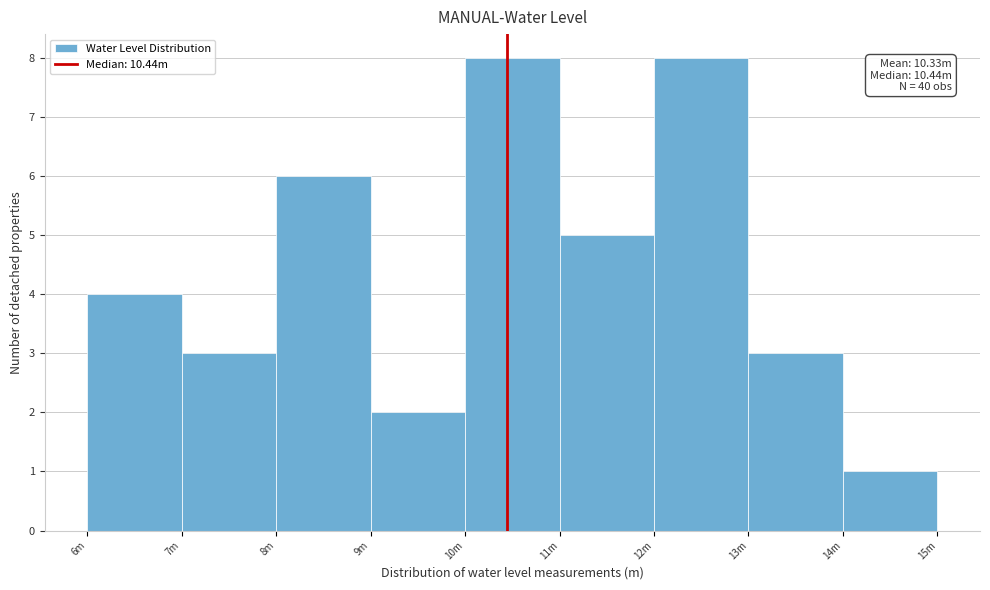

Reading left to right, transcribe all the data shown in this chart.

6m=4	7m=3	8m=6	9m=2	10m=8	11m=5	12m=8	13m=3	14m=1